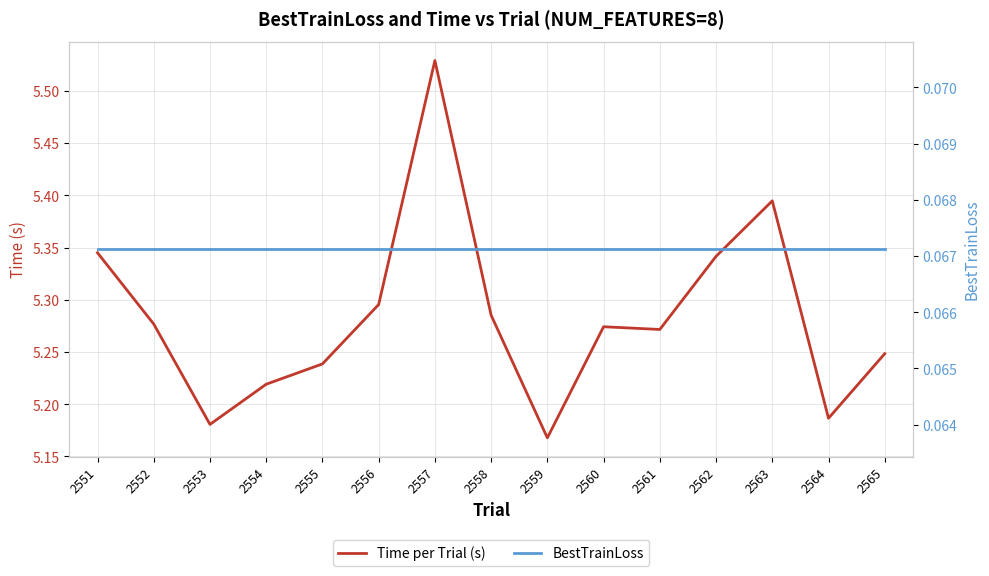

At which category is the sum across all series the highest?

2557